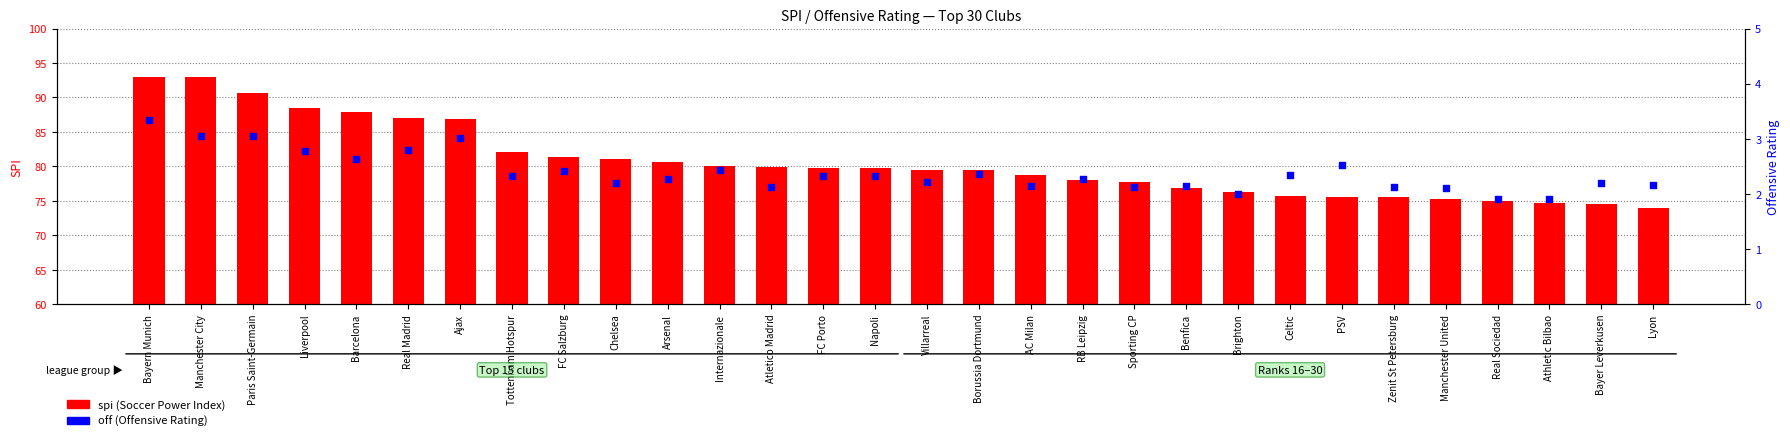

What is the total value across all series at Manchester United?

77.4